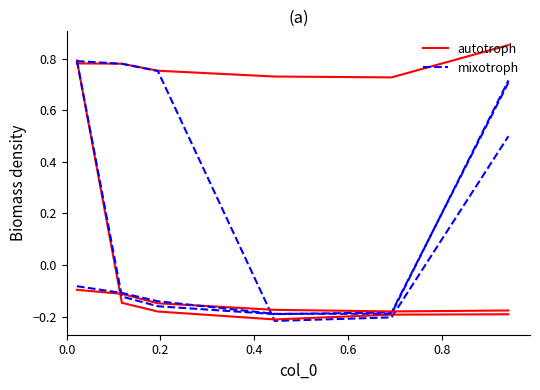

How many lines are shown in the chart?

6